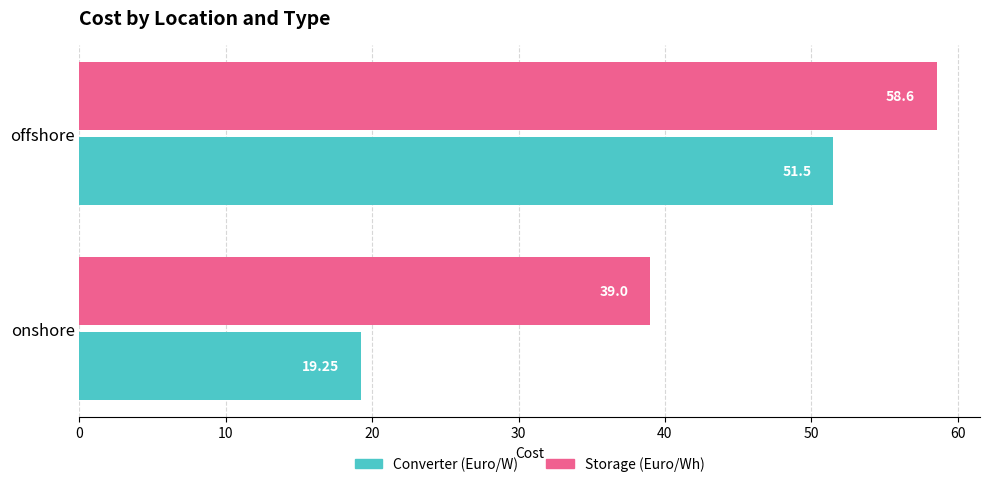

Which series has the largest total across all categories?

Storage (Euro/Wh)